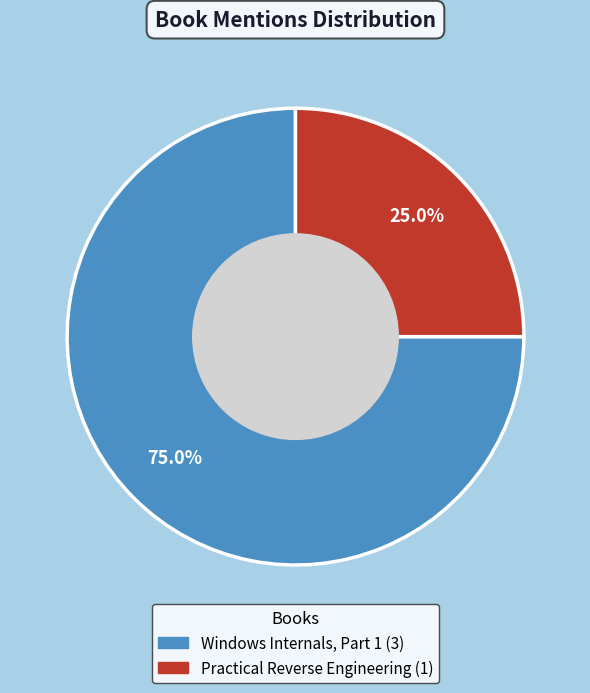

Which category has the smallest portion of the pie?

Practical Reverse Engineering